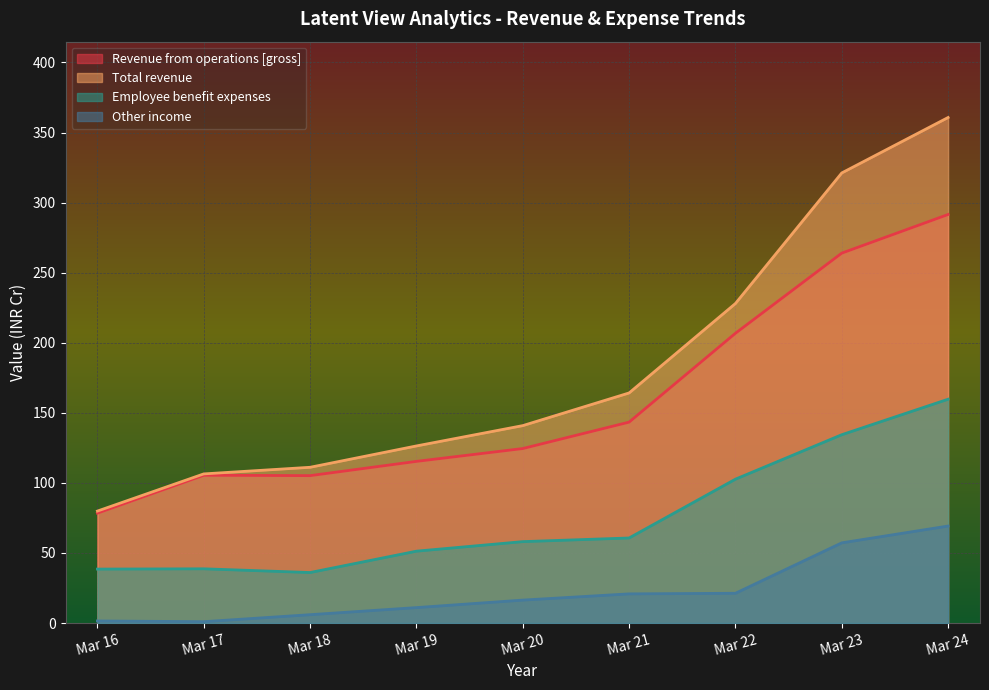

How many distinct data groups are displayed?

4